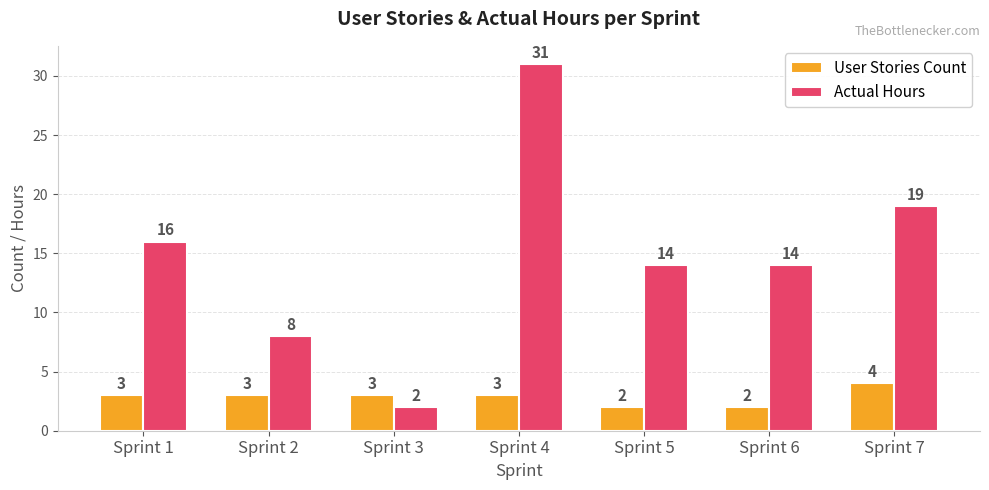

Where does the Actual Hours series first go above 14?

Sprint 1